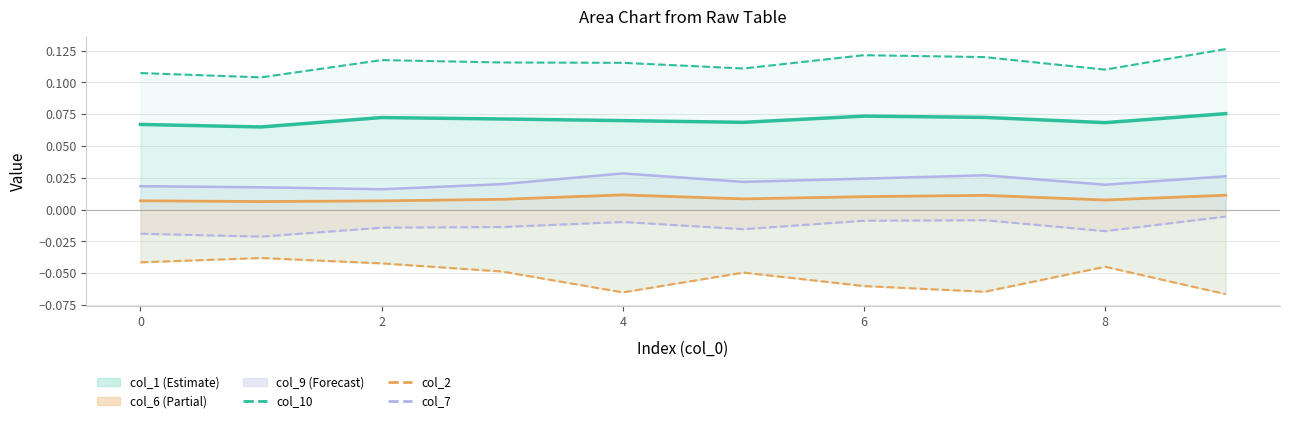

What are all the series names shown in the legend?

col_1, col_2, col_6, col_7, col_9, col_10